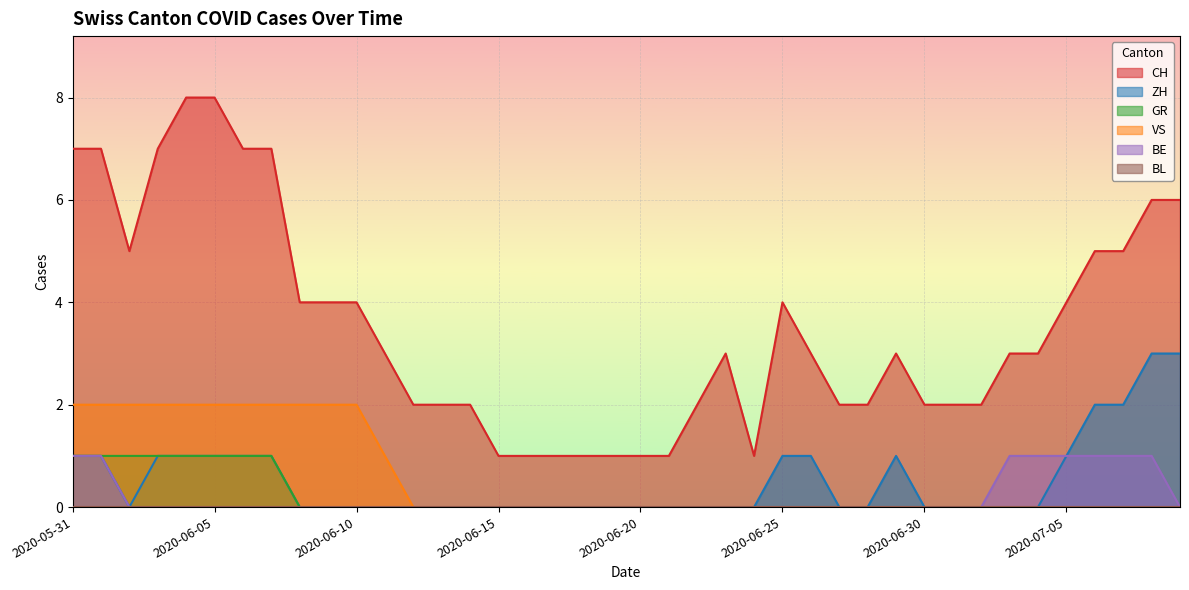

How many values in BE are above zero?

8